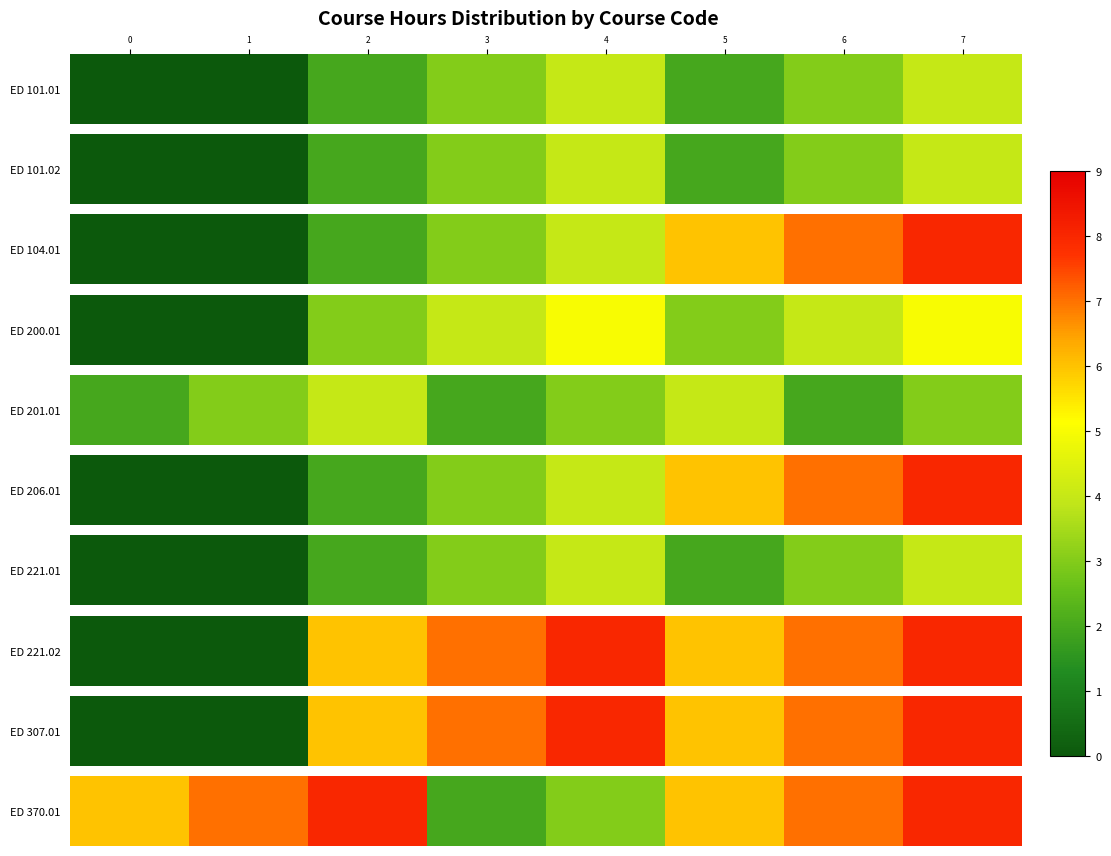

What is the change in value from 0 to 6?

+1